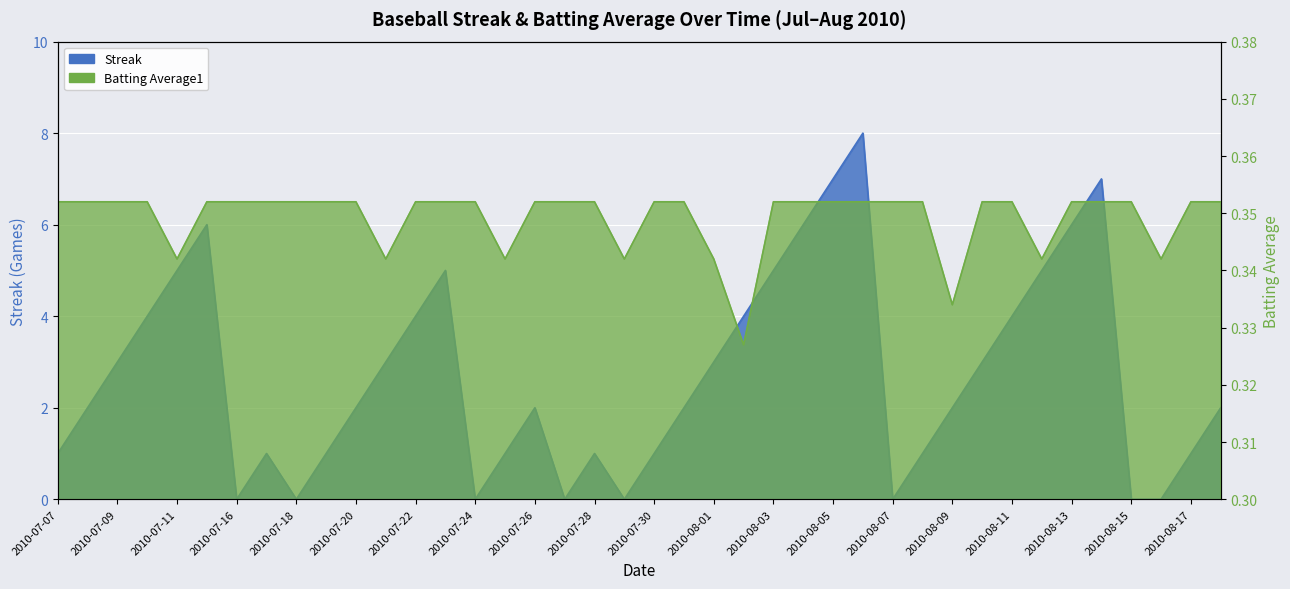

How many interior local valleys does the Streak series have?

6